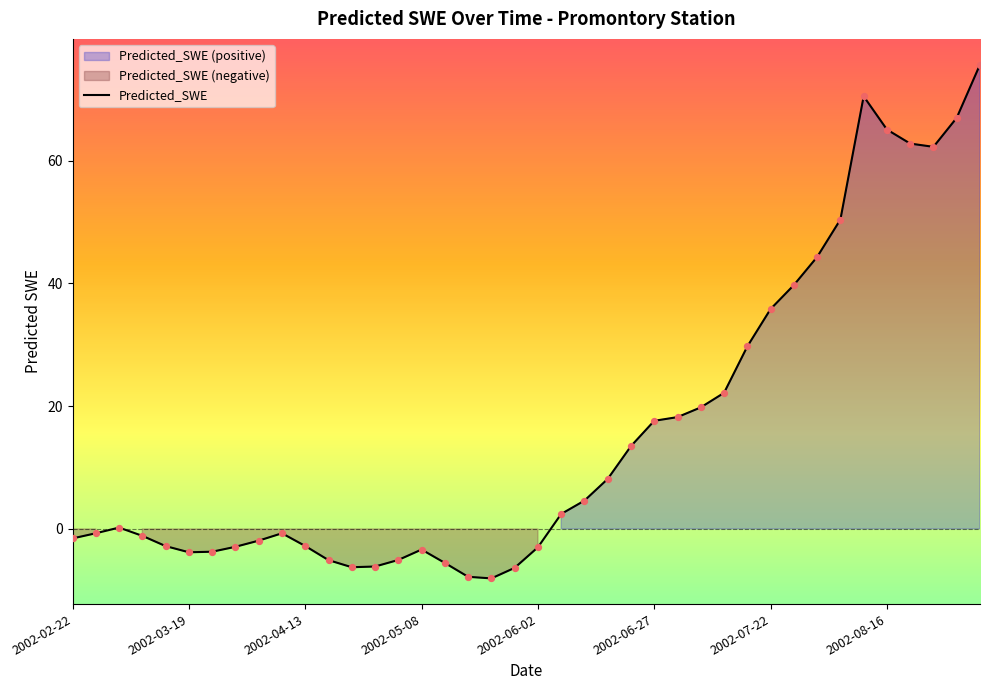

Between 29 and 9, which is larger?

29